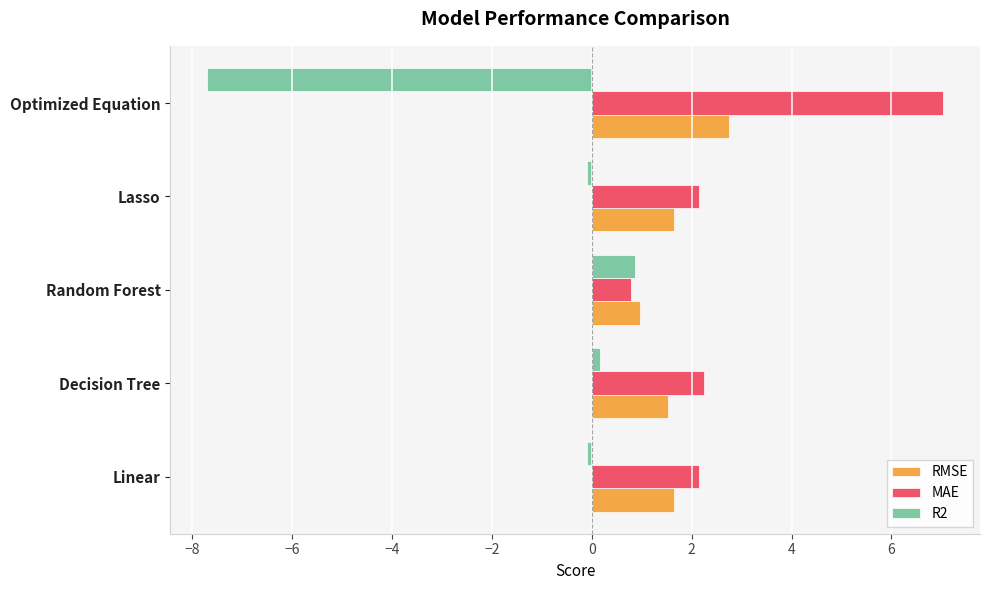

How many distinct data groups are displayed?

3